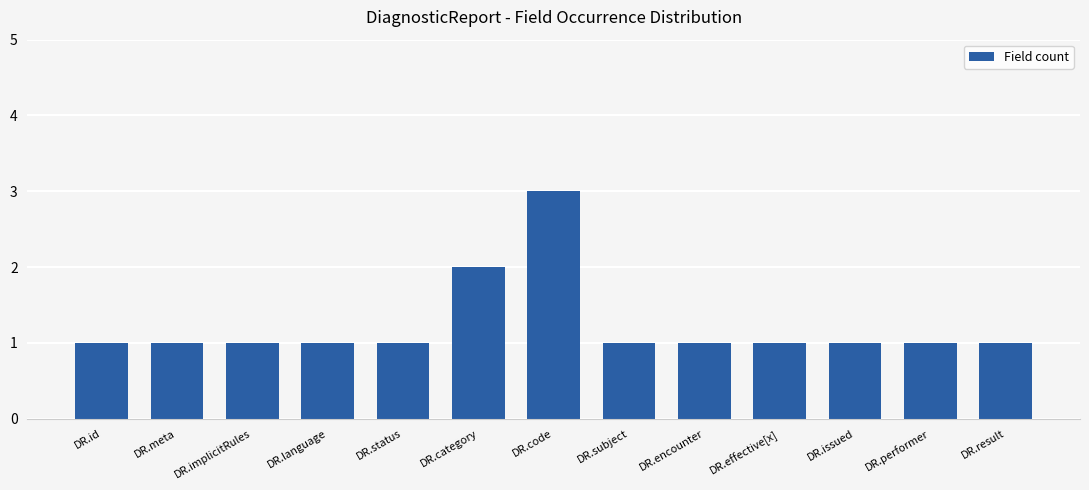

What position from the right is DR.meta?

12